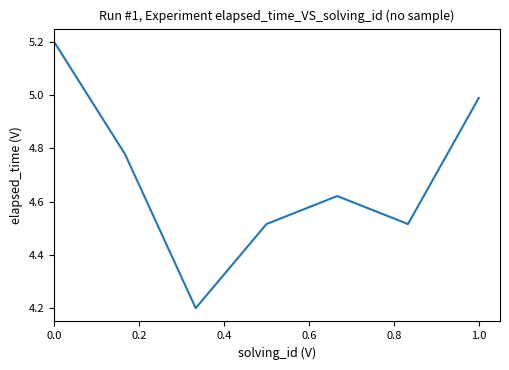

What is the difference between the maximum and minimum values?

1.0